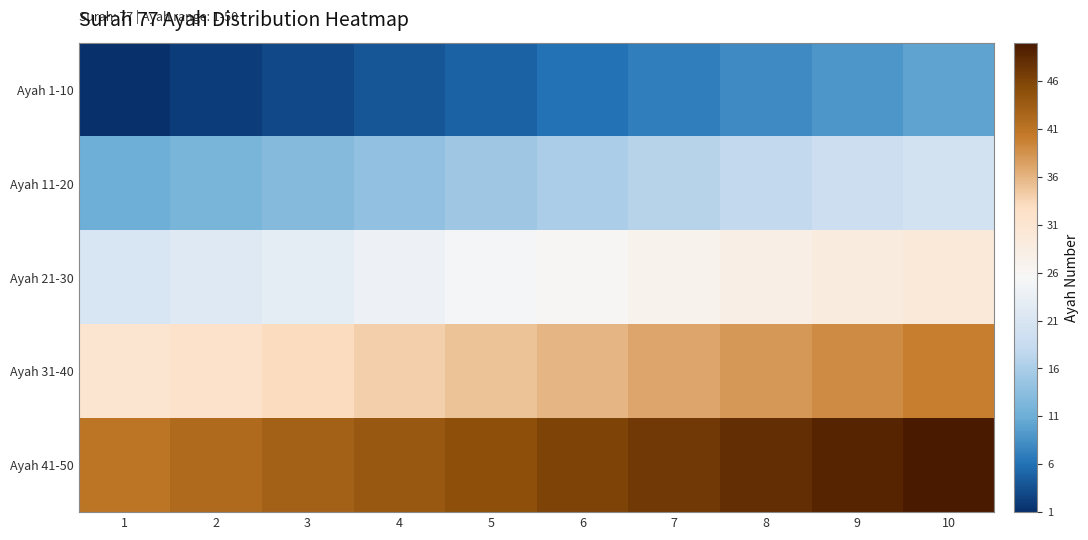

Between 1 and 10, which series saw the biggest shift?

Ayah 1-10